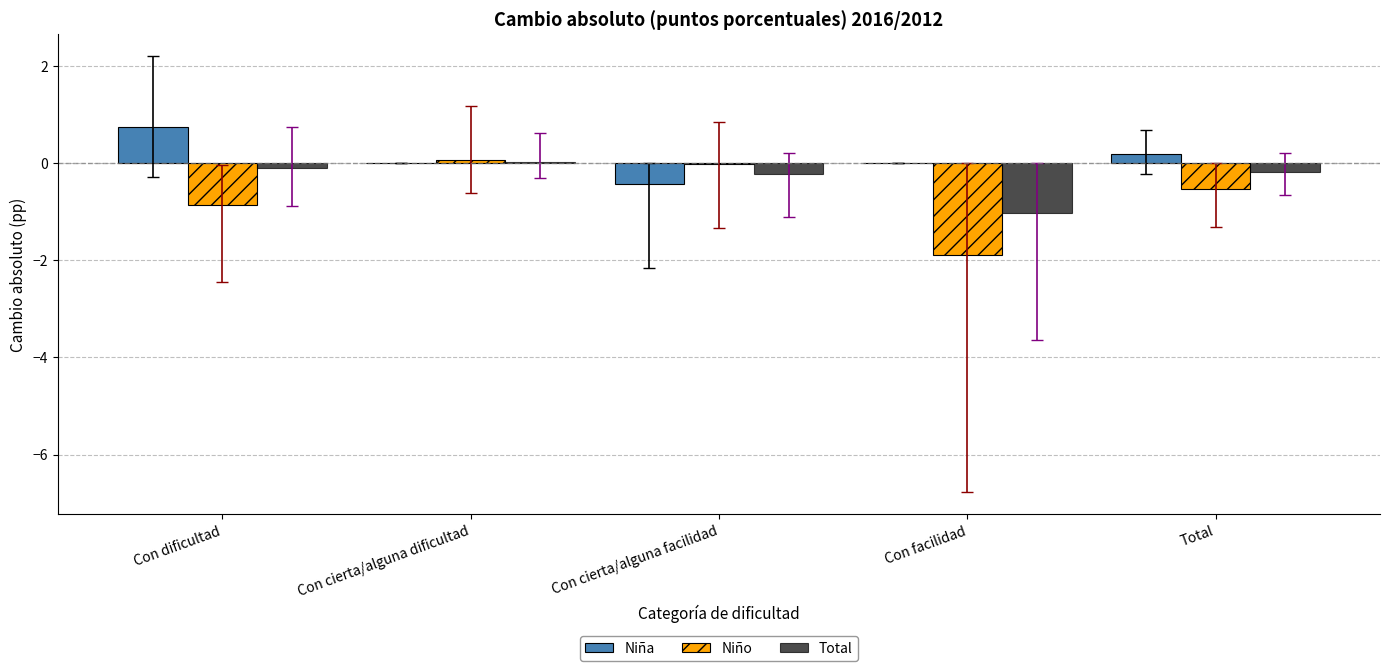

Count the number of categories in the chart.

5